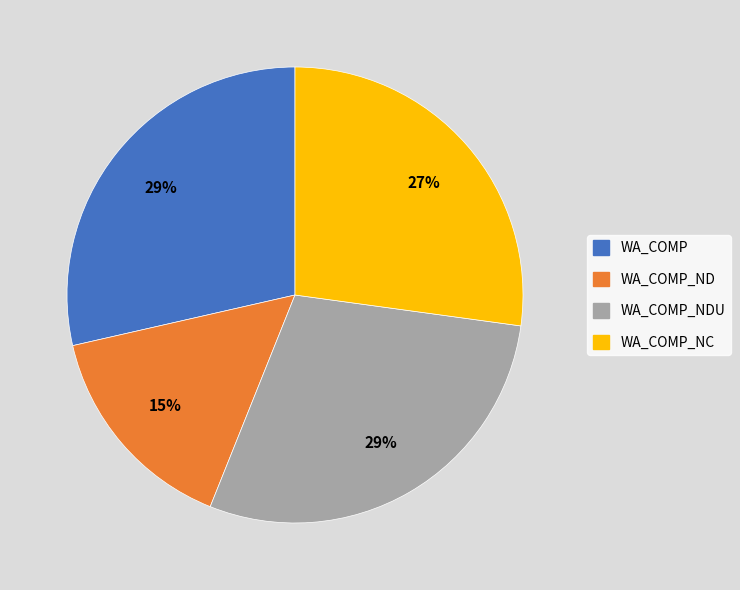

Count the number of slices in the pie.

4